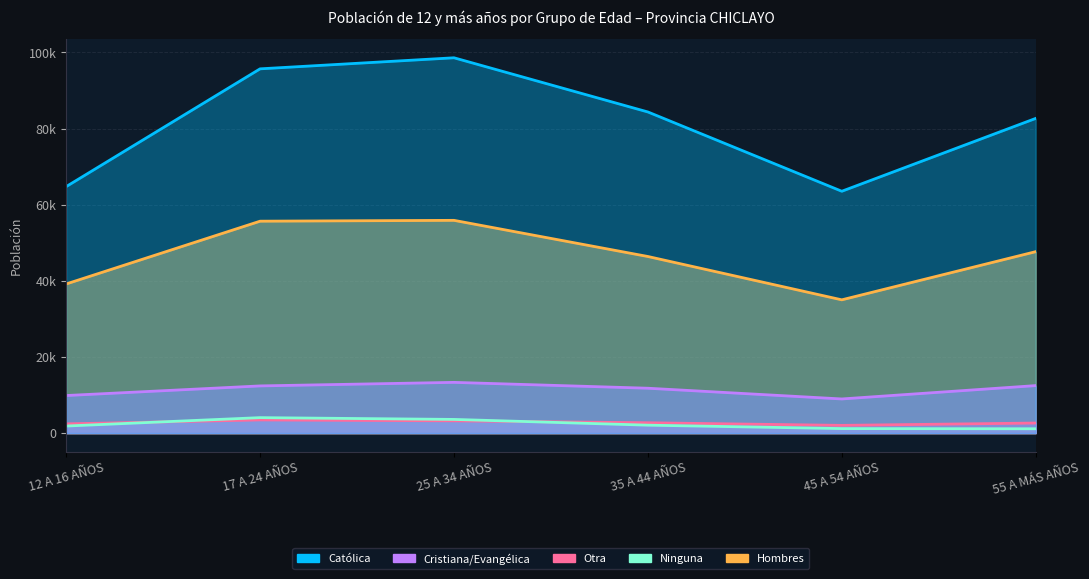

How many data points in Cristiana/Evangélica are above 12391?

2